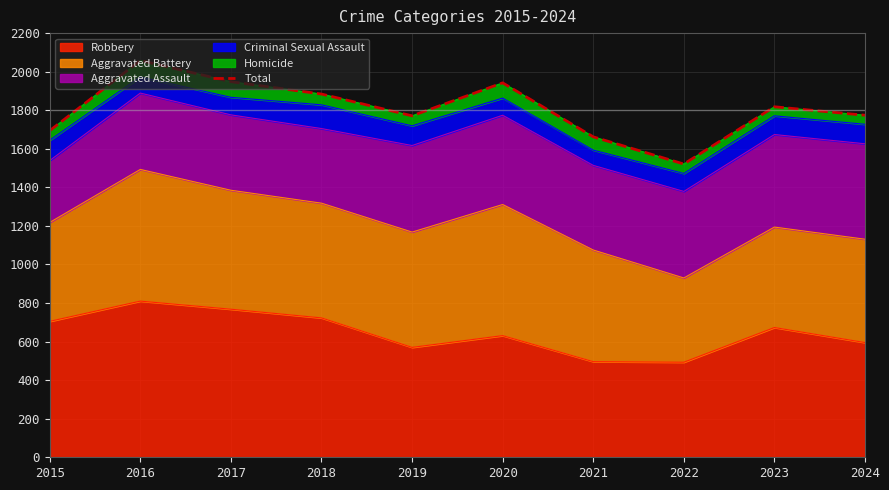

What is the smallest value displayed?

1521